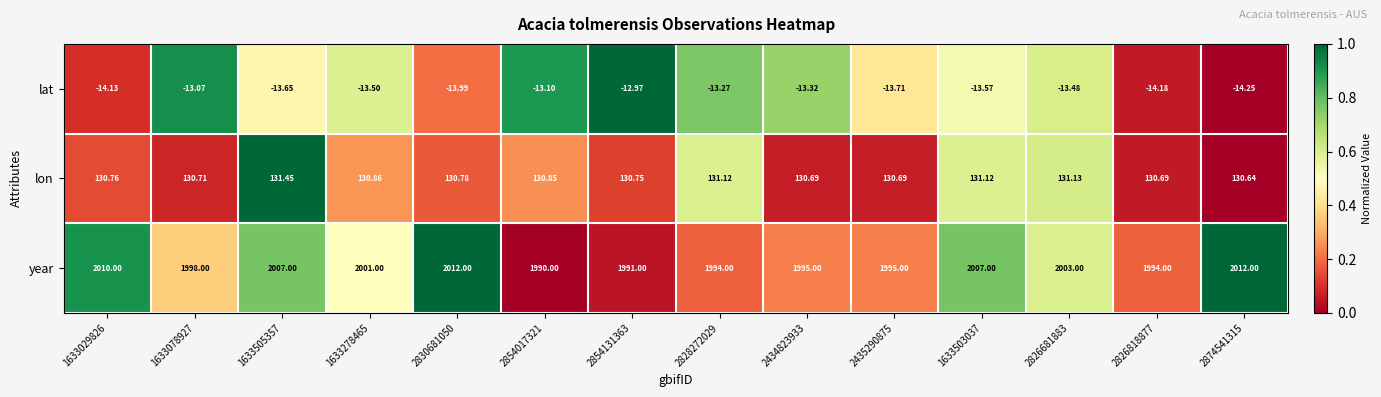

At 2854017321, list the series in order from largest to smallest.

year, lon, lat